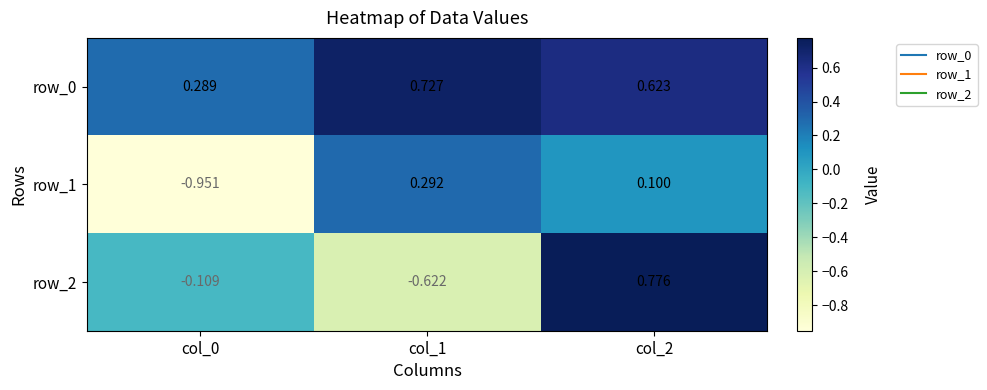

Rank the series at col_1 from lowest to highest value.

row_2, row_1, row_0